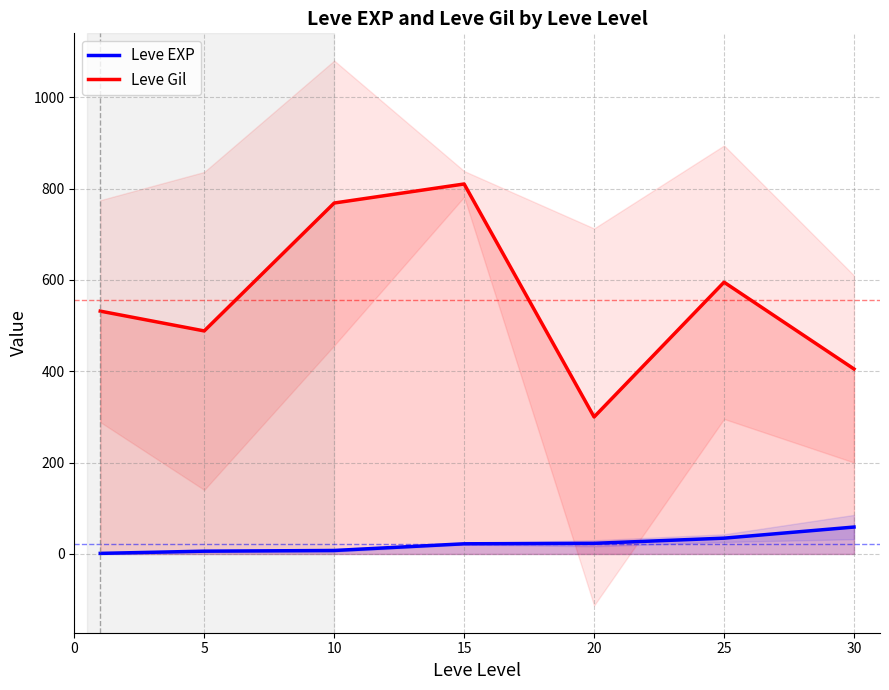

Which series has the largest total across all categories?

Leve Gil